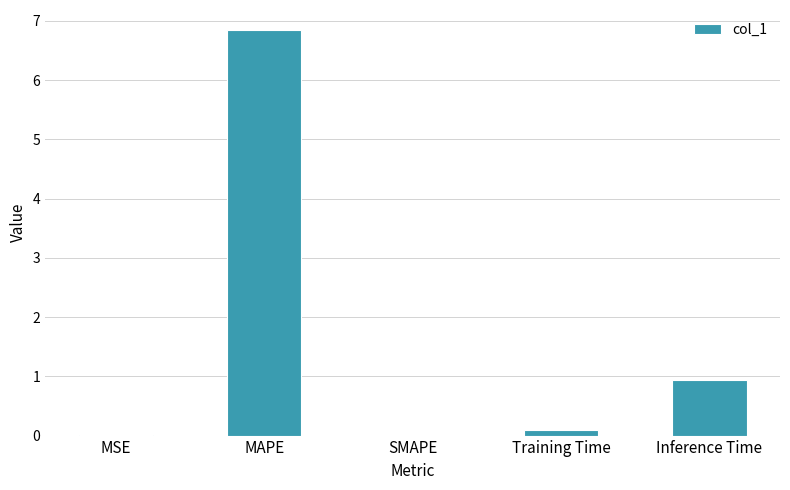

At which label is the value closest to 3?

Inference Time